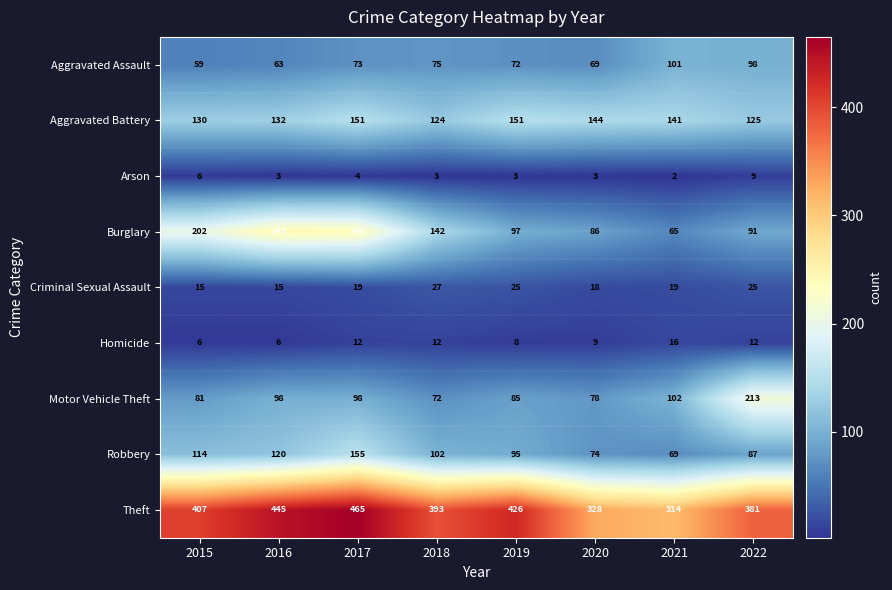

Where does the Arson series first go above 3?

2015